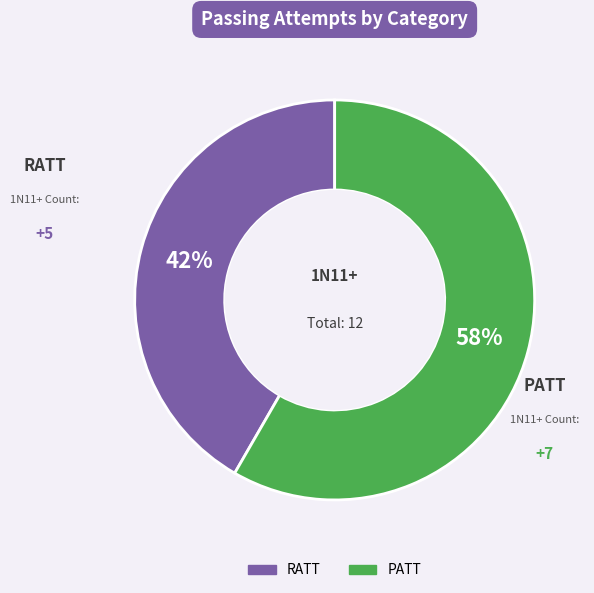

How many slices are in this pie chart?

2